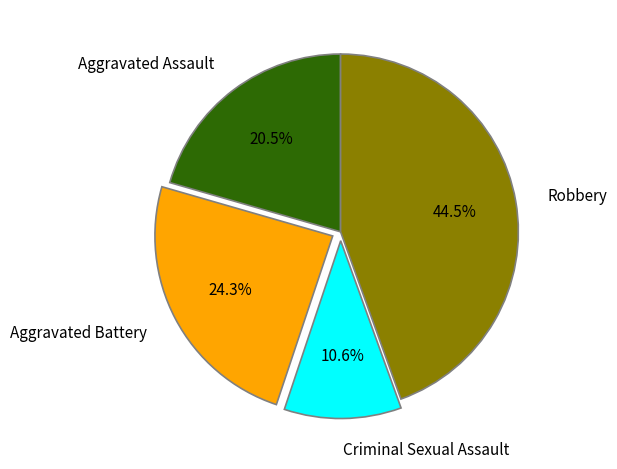

Is it true that Robbery is 55% of the pie?

False